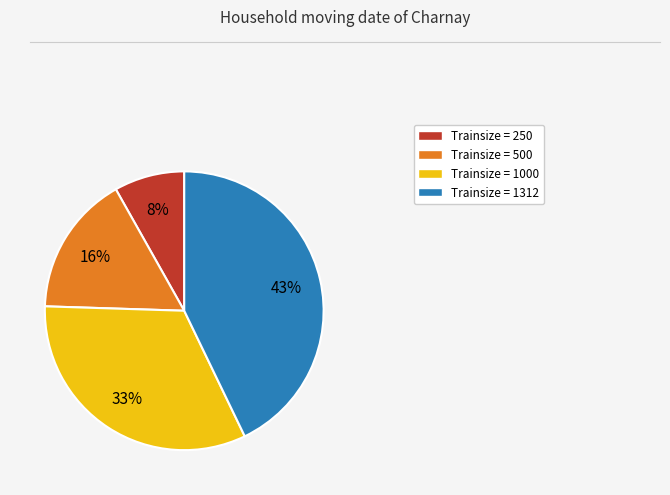

Between Trainsize = 500 and Trainsize = 250, which is larger?

Trainsize = 500